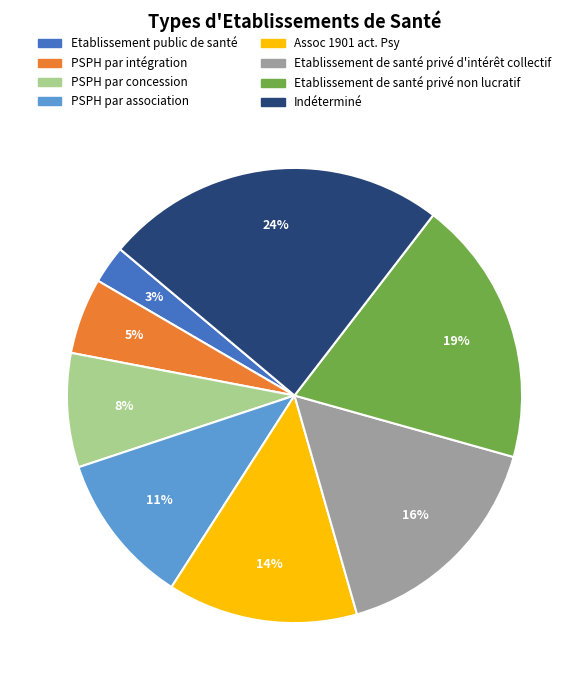

To the nearest percent, what is the difference between the Etablissement de santé privé non lucratif and PSPH par intégration slice percentages?

14%